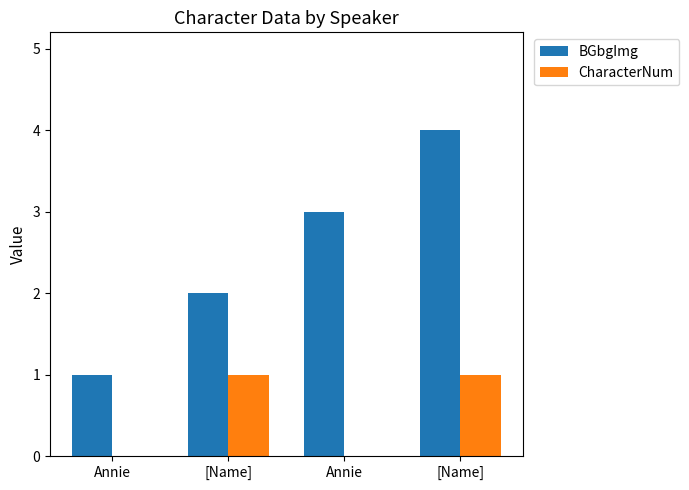

How many categories are shown in the chart?

4